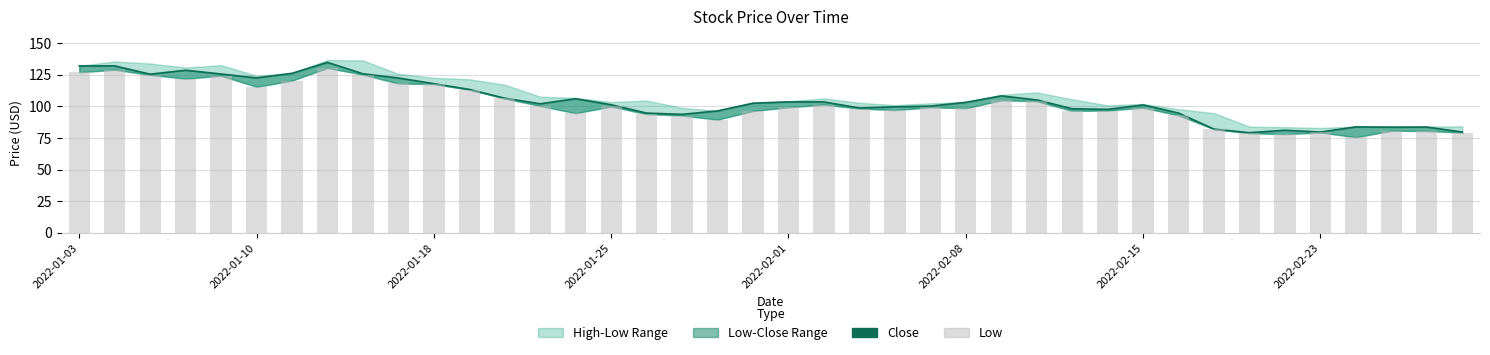

What is the total value across all series at 23?

196.9